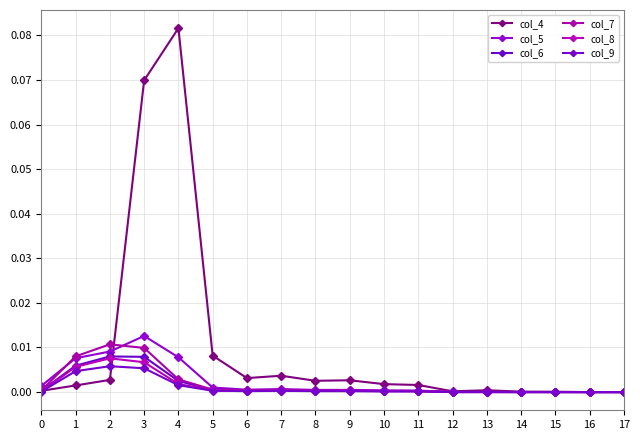

How many lines are shown in the chart?

6